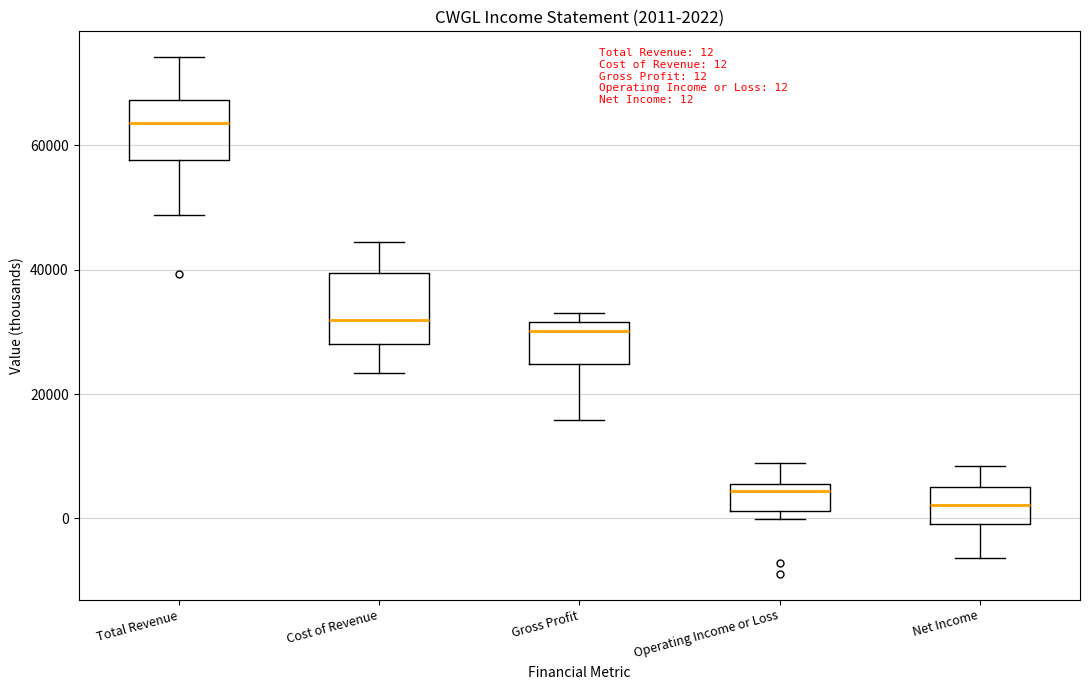

Which box's median line is the lowest?

Net Income